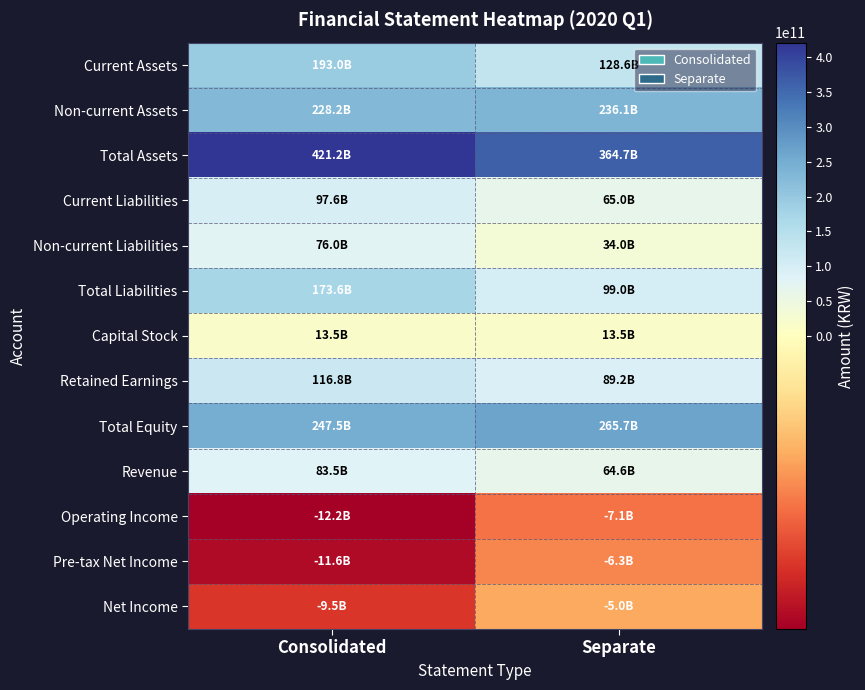

Count the number of categories in the chart.

2